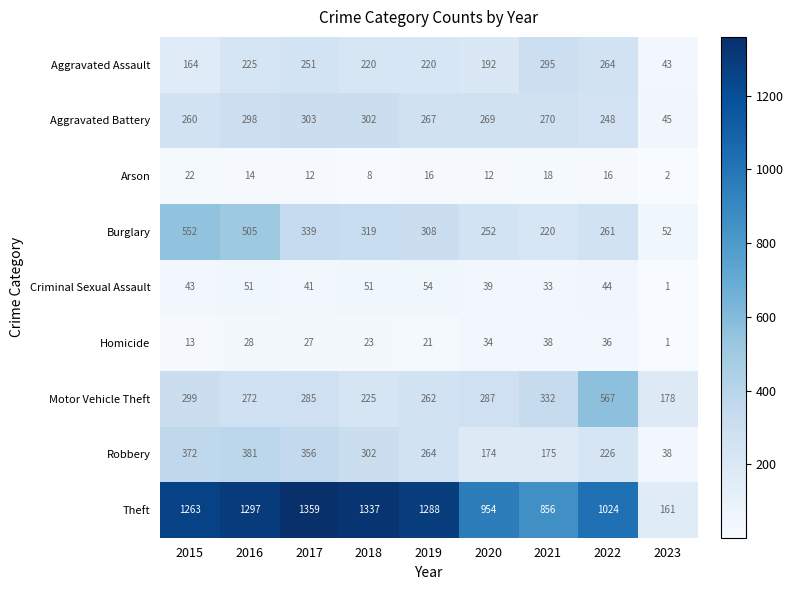

What is the total value across all series at 2015?

2988